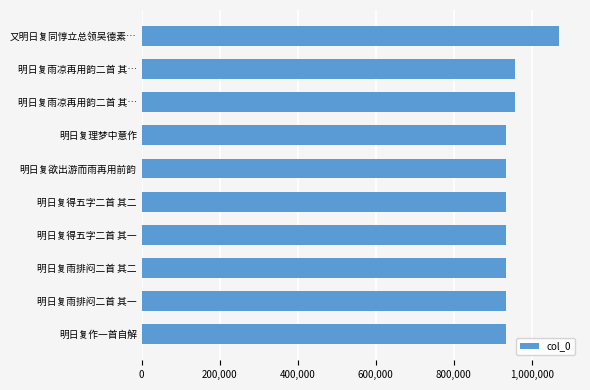

How many series are shown in this chart?

1